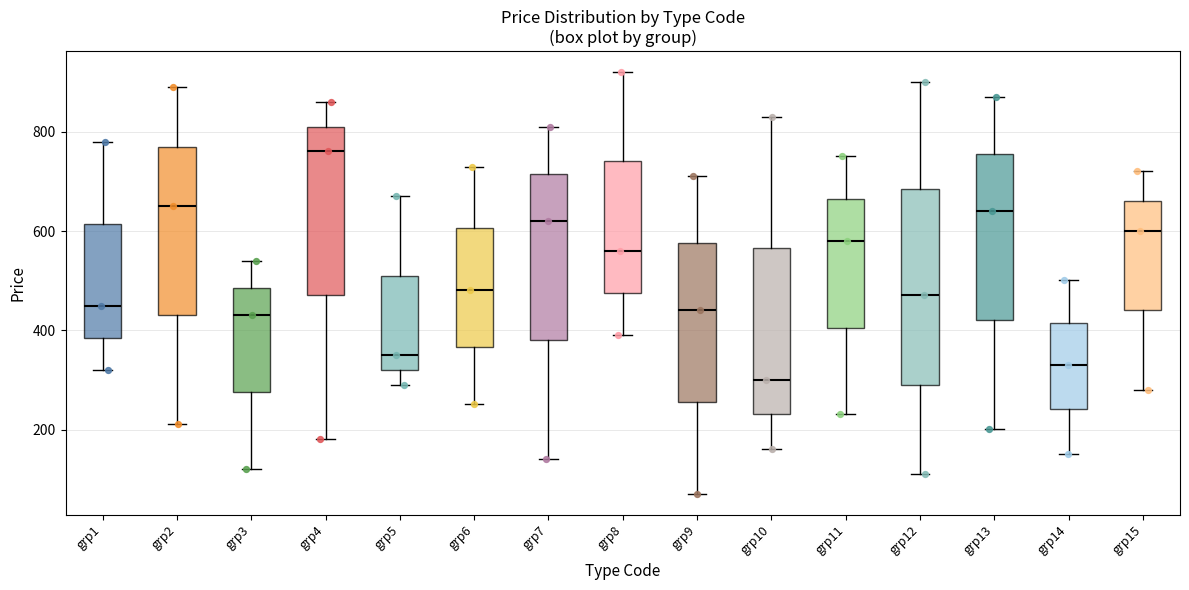

Which box is the tallest, from its lower edge to its upper edge?

grp12